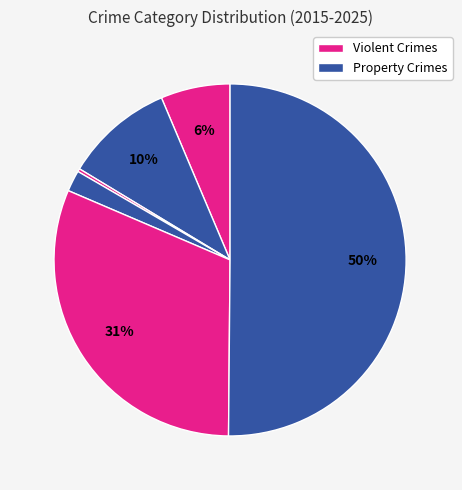

How many slices are in this pie chart?

6